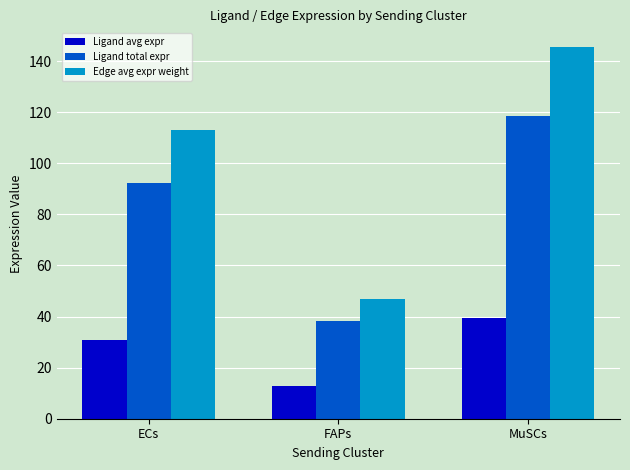

List the series in order of their overall mean, highest first.

Edge avg expr weight, Ligand total expr, Ligand avg expr